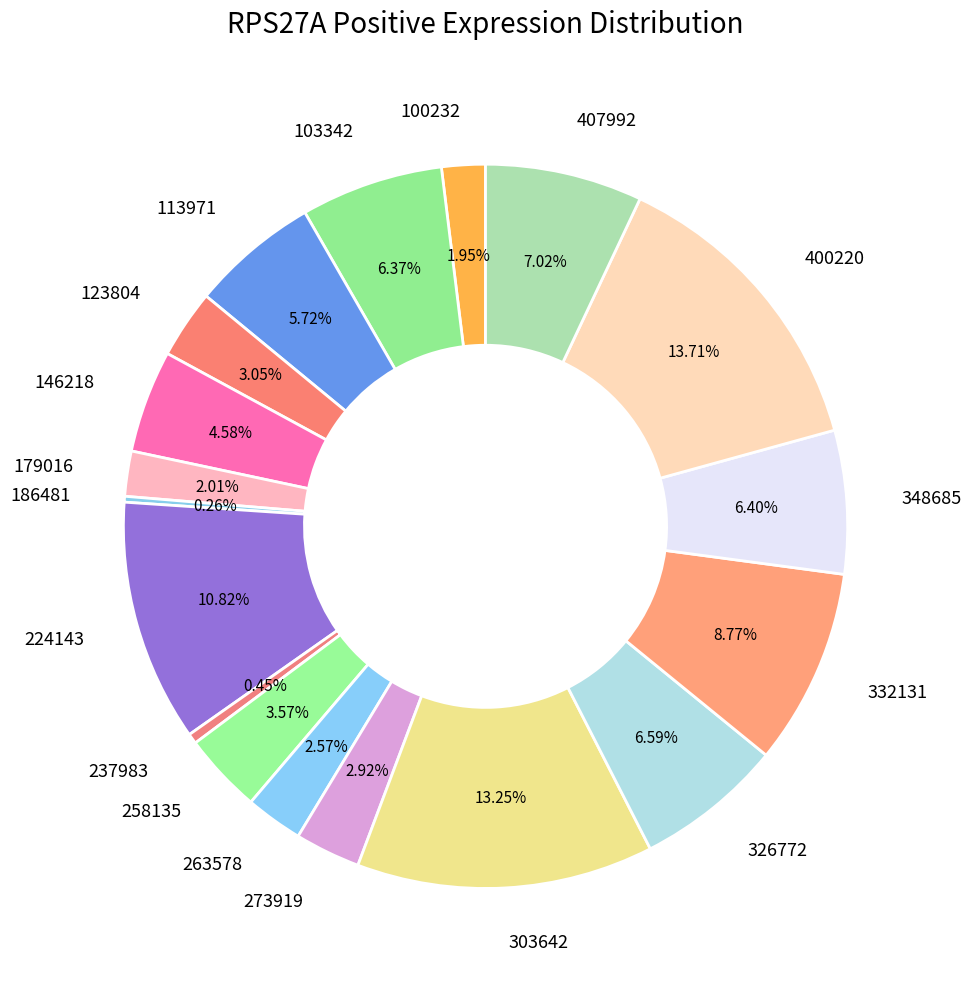

Is the sum of 100232 and 123804 greater than half?

No